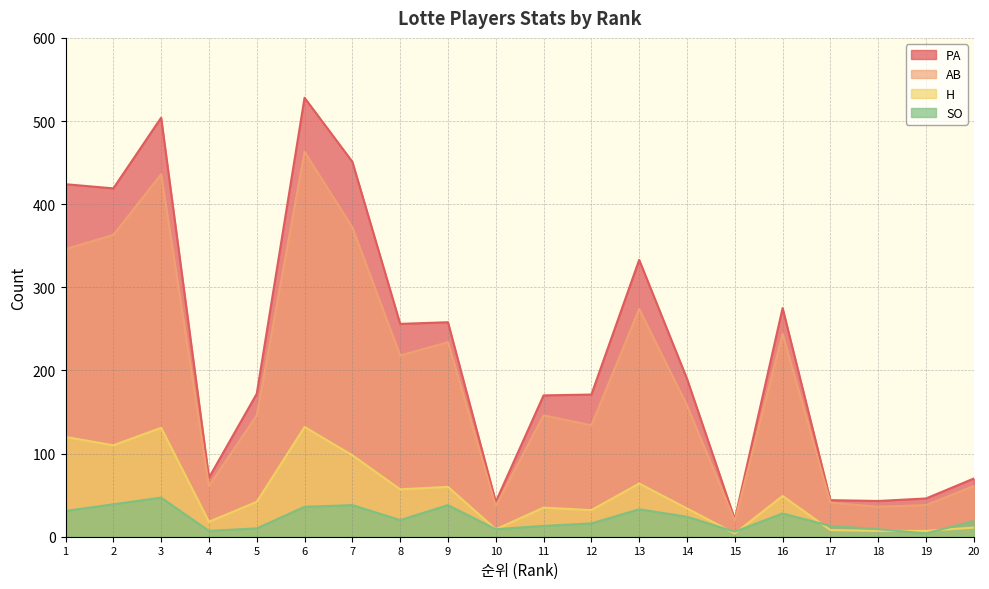

What is the lowest value of the H series?

4